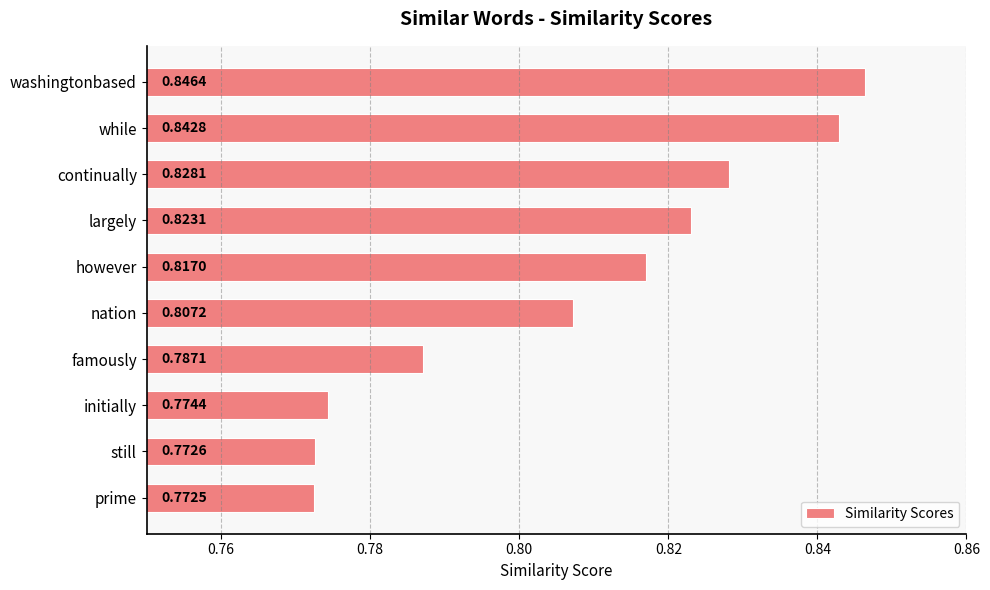

List the labels in order of value, largest first.

washingtonbased, while, continually, largely, however, nation, famously, initially, still, prime